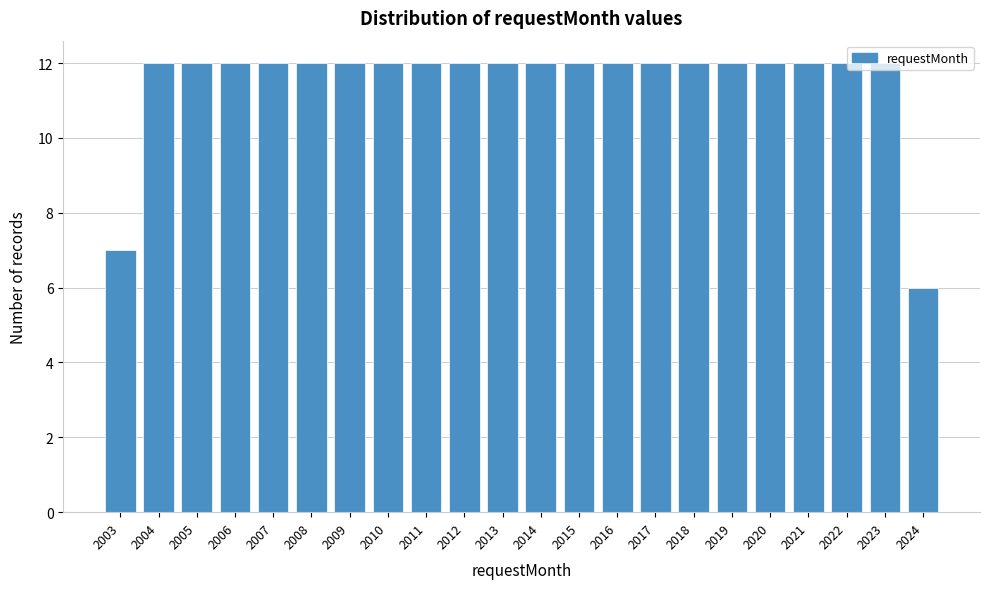

What is the greatest value displayed?

12